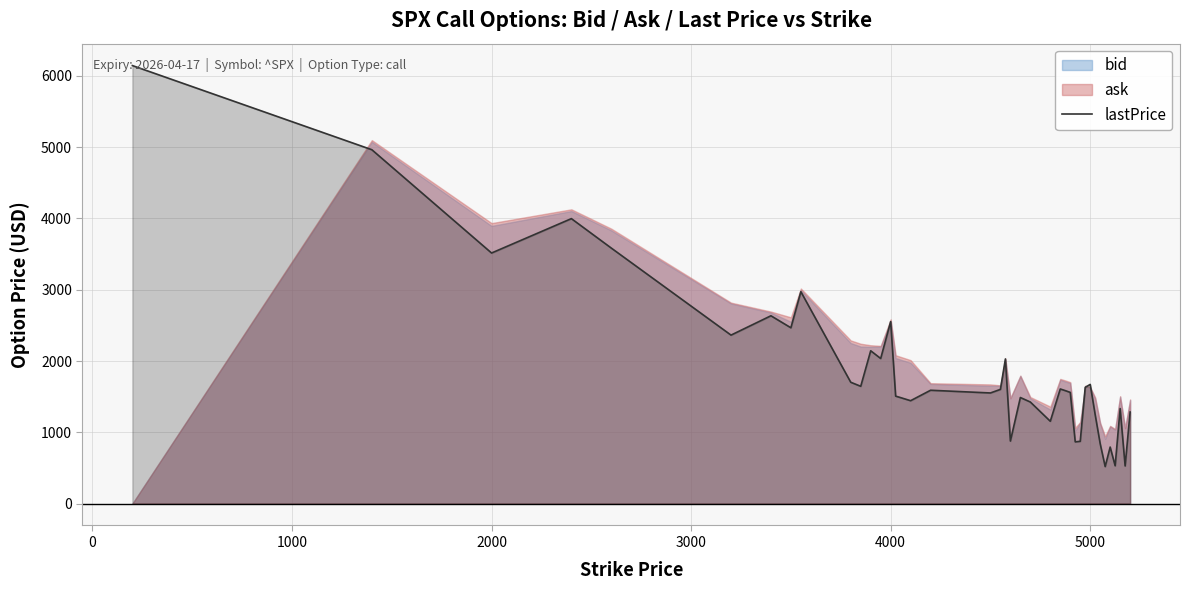

What is the lowest value of the lastPrice series?

519.1